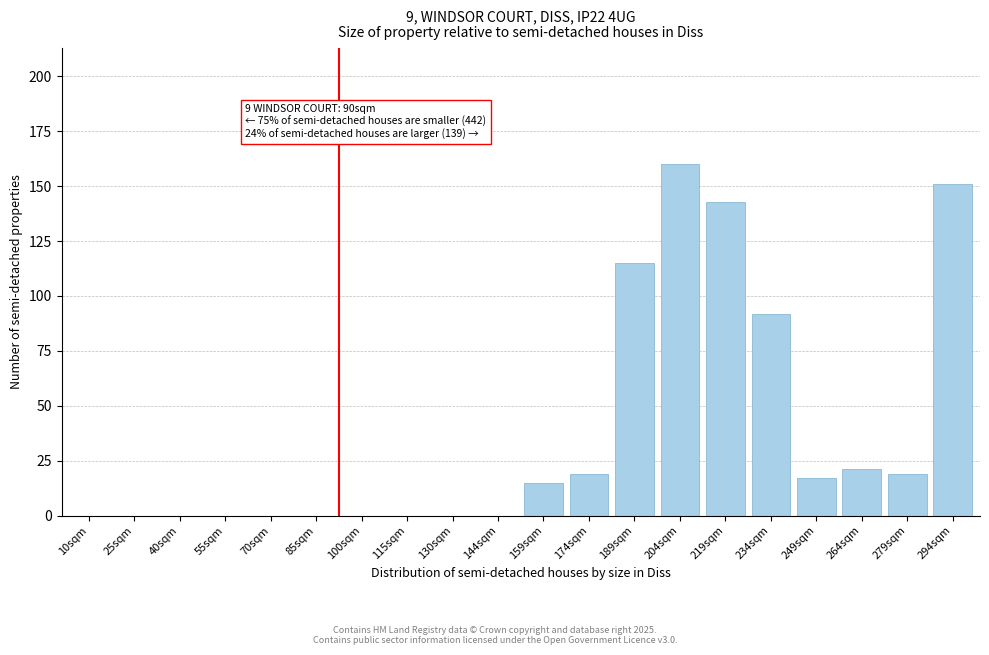

Reading left to right, what are all the values shown in this chart?

10sqm=0	25sqm=0	40sqm=0	55sqm=0	70sqm=0	85sqm=0	100sqm=0	115sqm=0	130sqm=0	144sqm=0	159sqm=15	174sqm=19	189sqm=115	204sqm=160	219sqm=143	234sqm=92	249sqm=17	264sqm=21	279sqm=19	294sqm=151